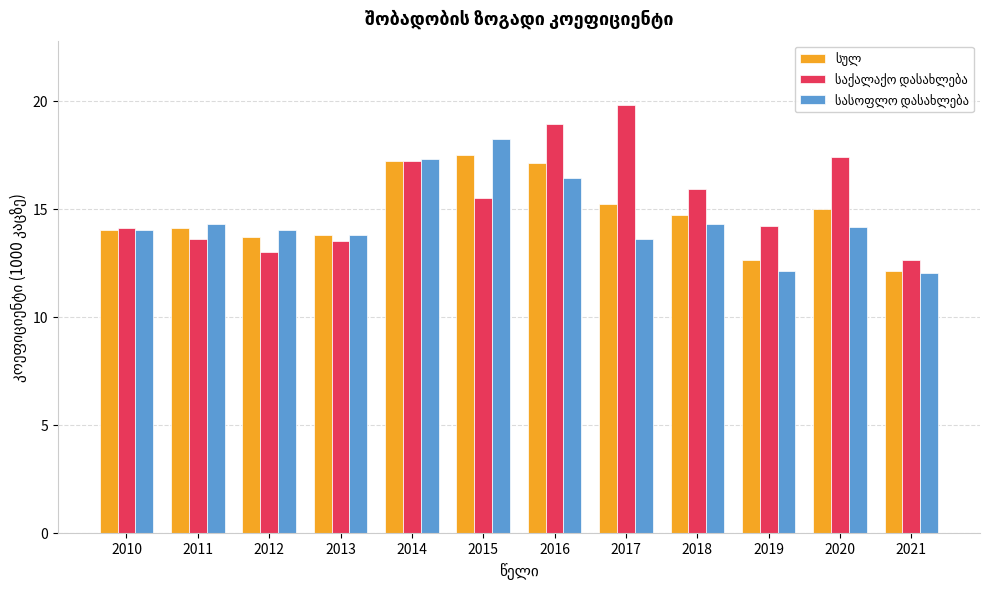

What is the difference between the highest and lowest values at 2016?

2.5